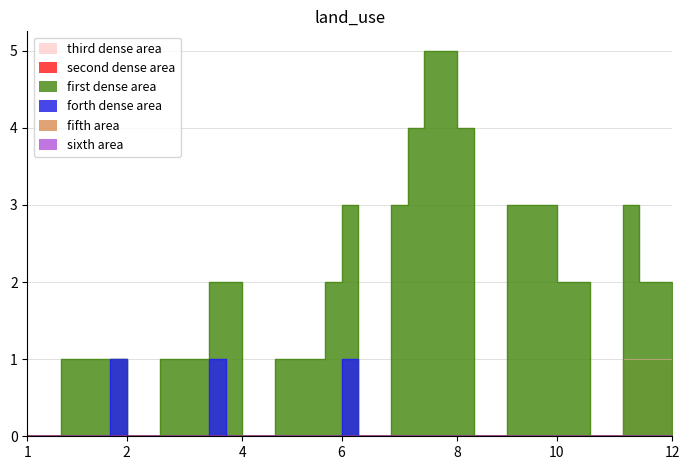

True or false: TG and GE intersect in this chart.

False